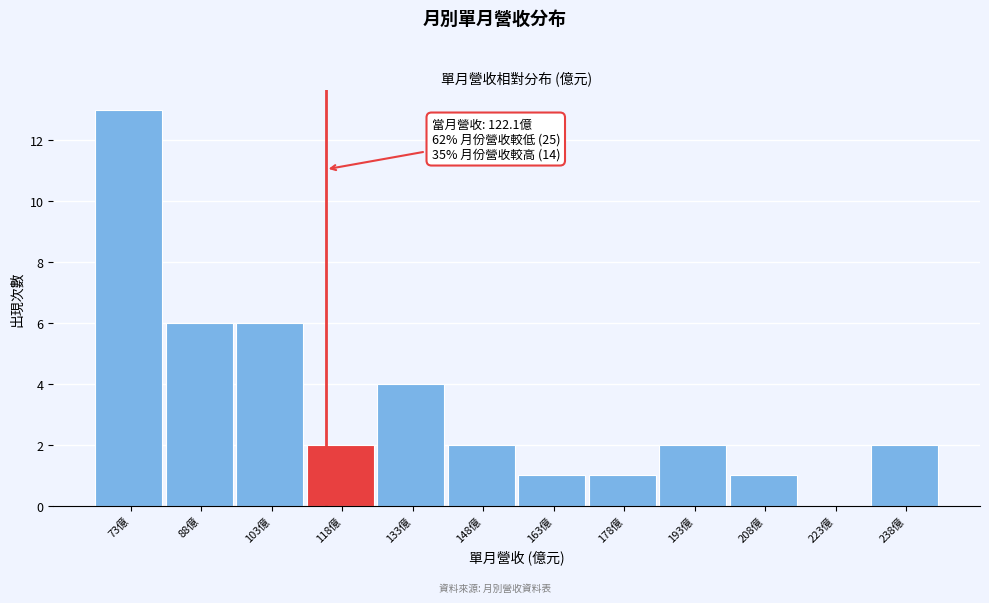

Reading left to right, transcribe all the data shown in this chart.

73億=13	88億=6	103億=6	118億=2	133億=4	148億=2	163億=1	178億=1	193億=2	208億=1	223億=0	238億=2